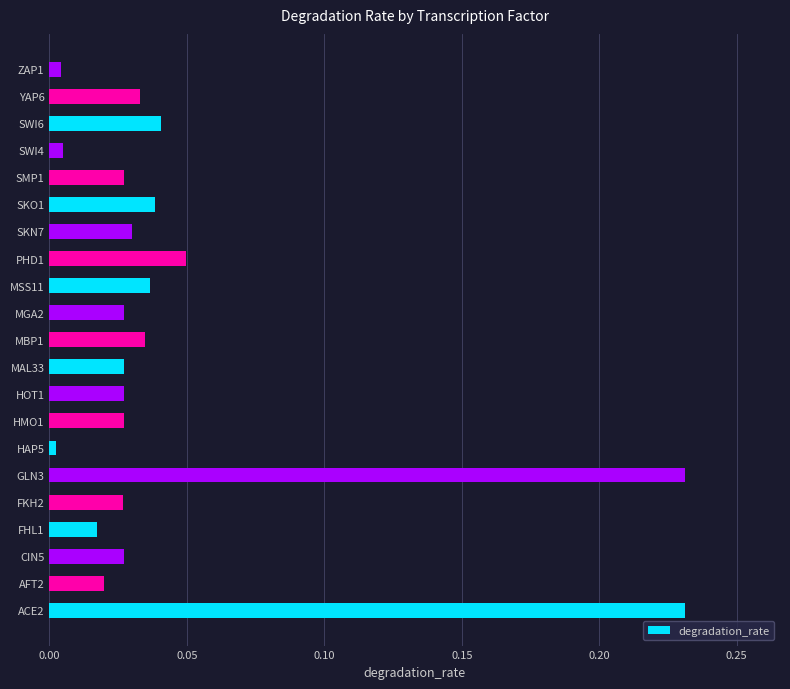

The value at CIN5 is 0.0. True or false?

True